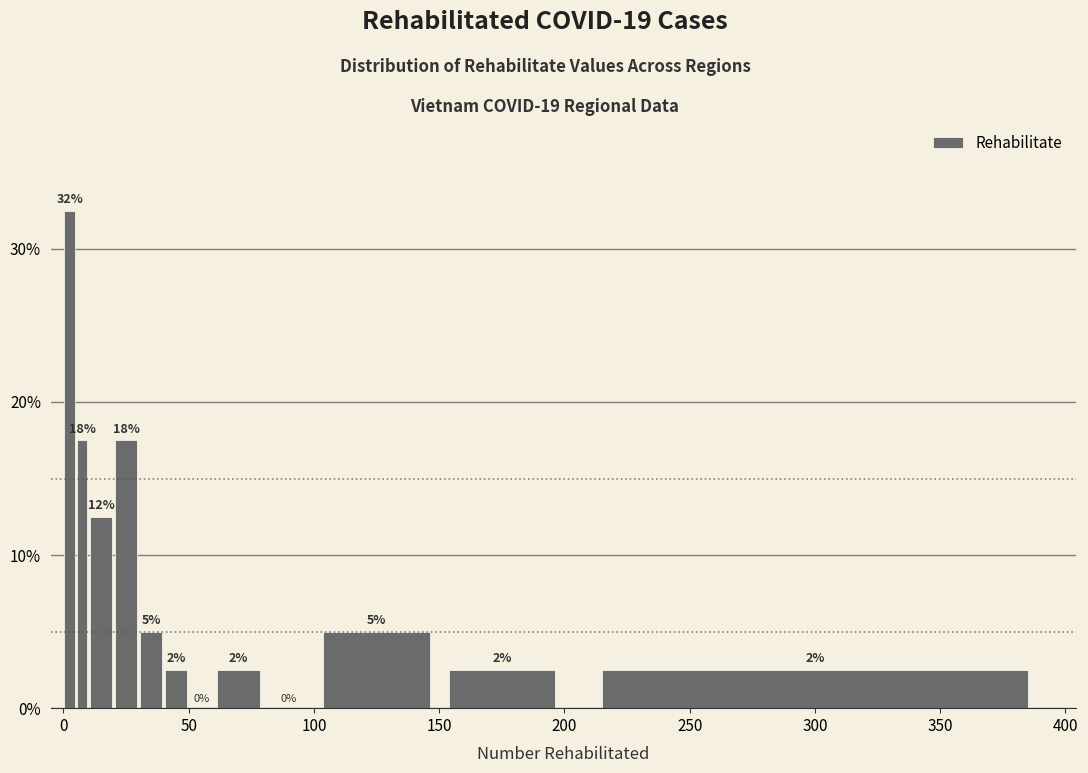

Around what value on the x-axis is the tallest bar? Give the approximate position of its centre, as read against the axis.

5